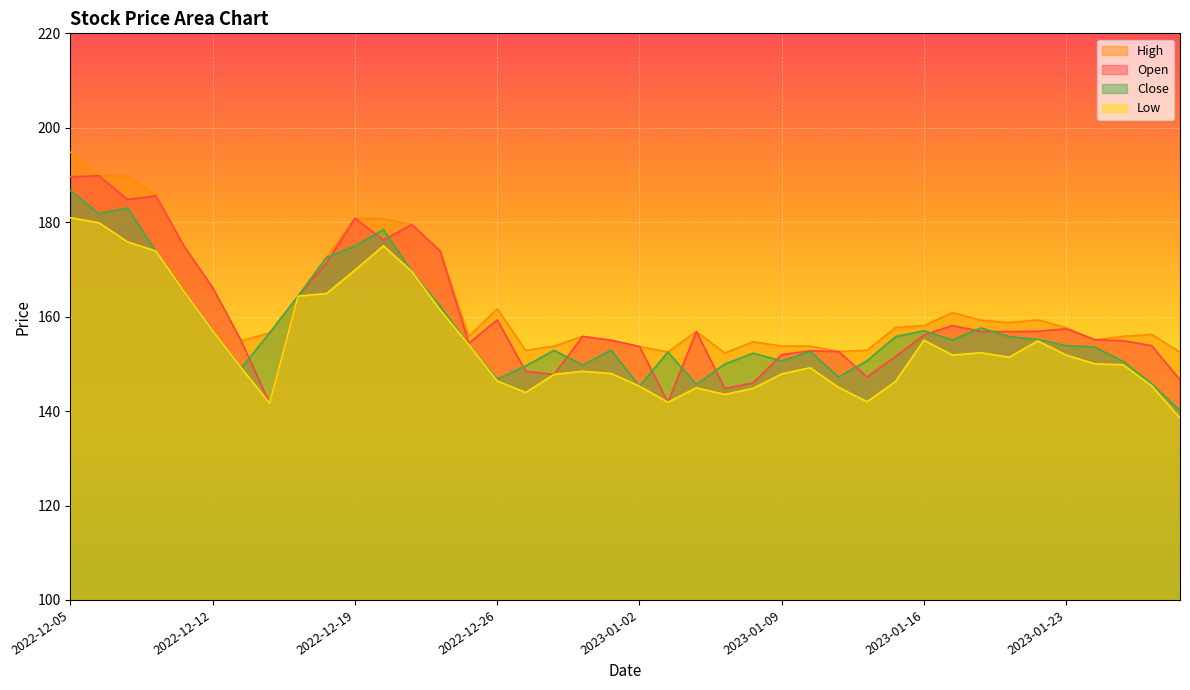

What is the label of the 27th point from the left?

2023-01-10